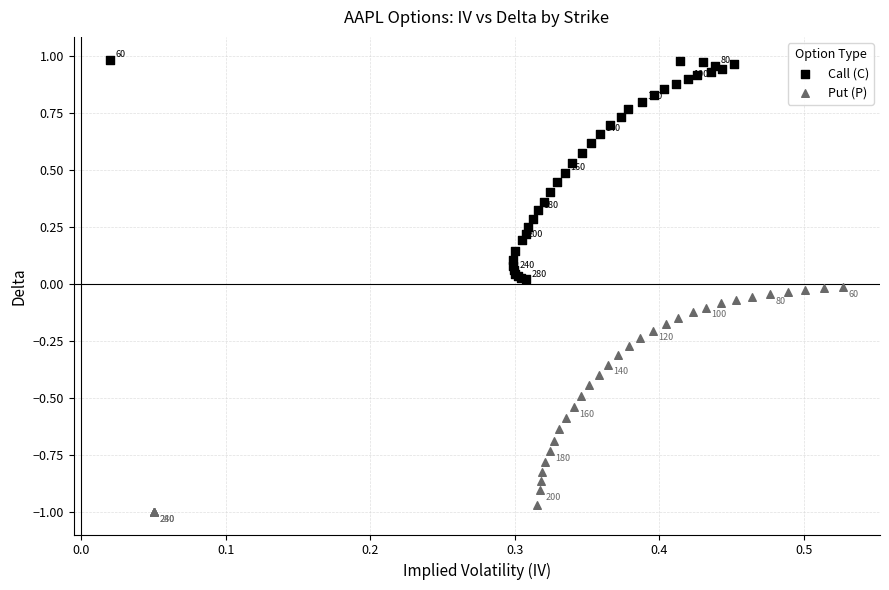

What are all the series names shown in the legend?

Call (C), Put (P)